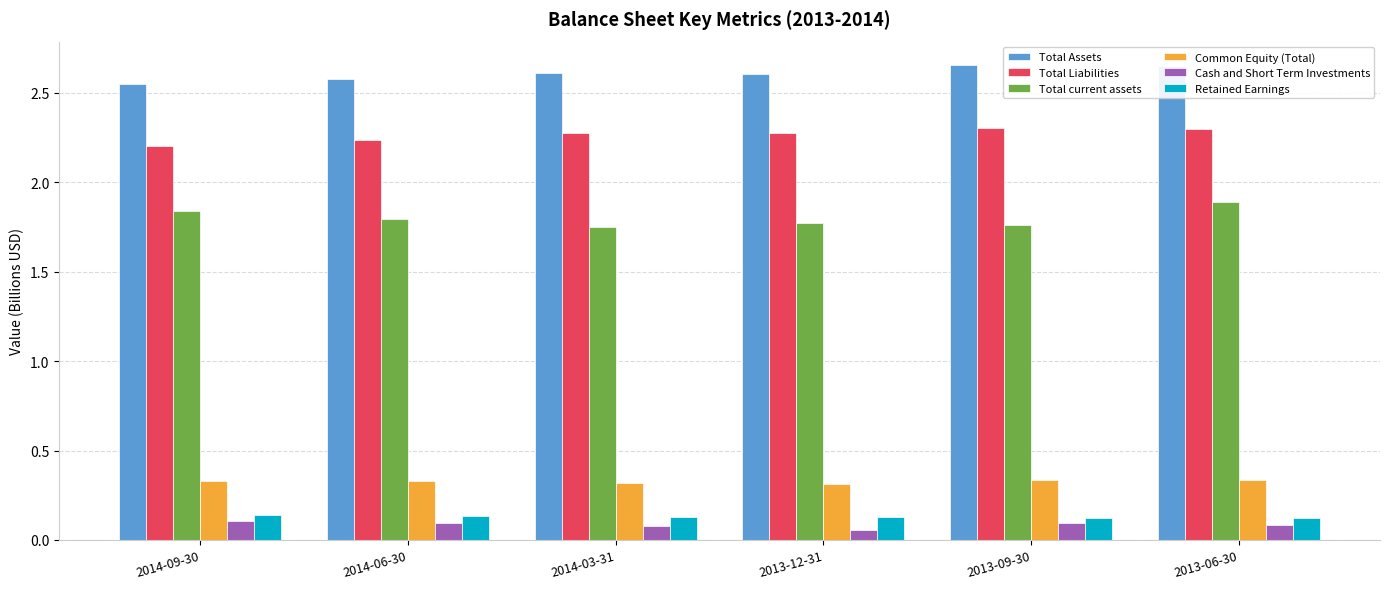

What is the difference between the highest and lowest values at 2014-06-30?

2.5